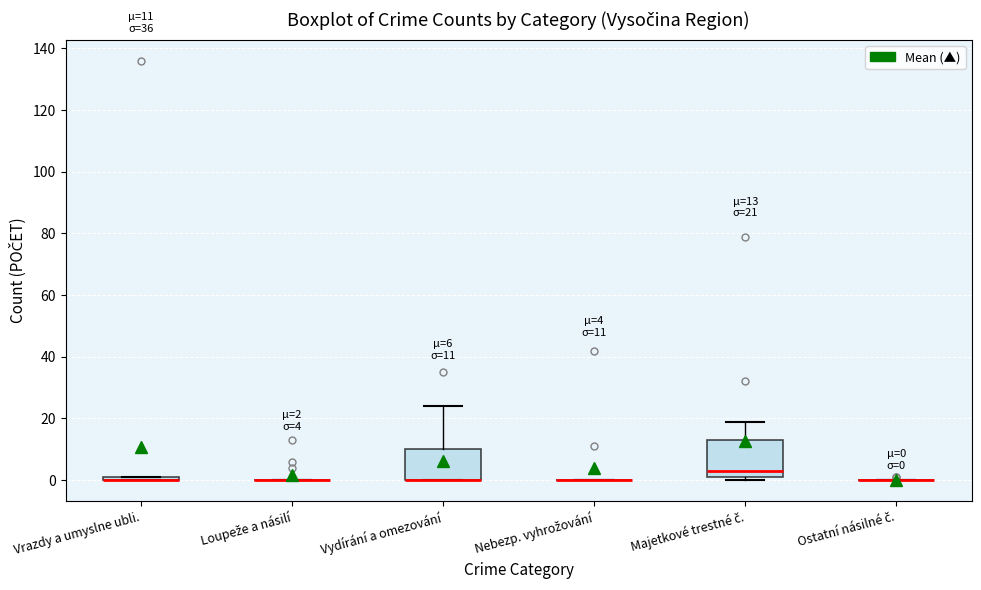

Comparing the boxes themselves (not the whiskers), which one is the tallest?

Majetkové trestné č.